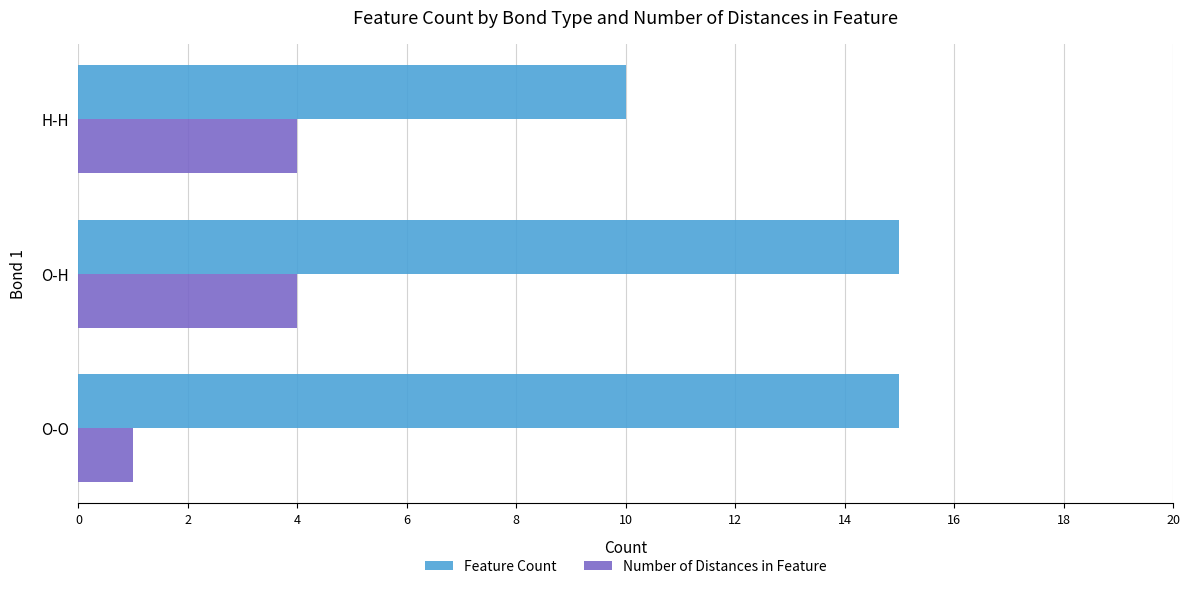

What is the difference between the maximum and minimum values in the Feature Count series?

5